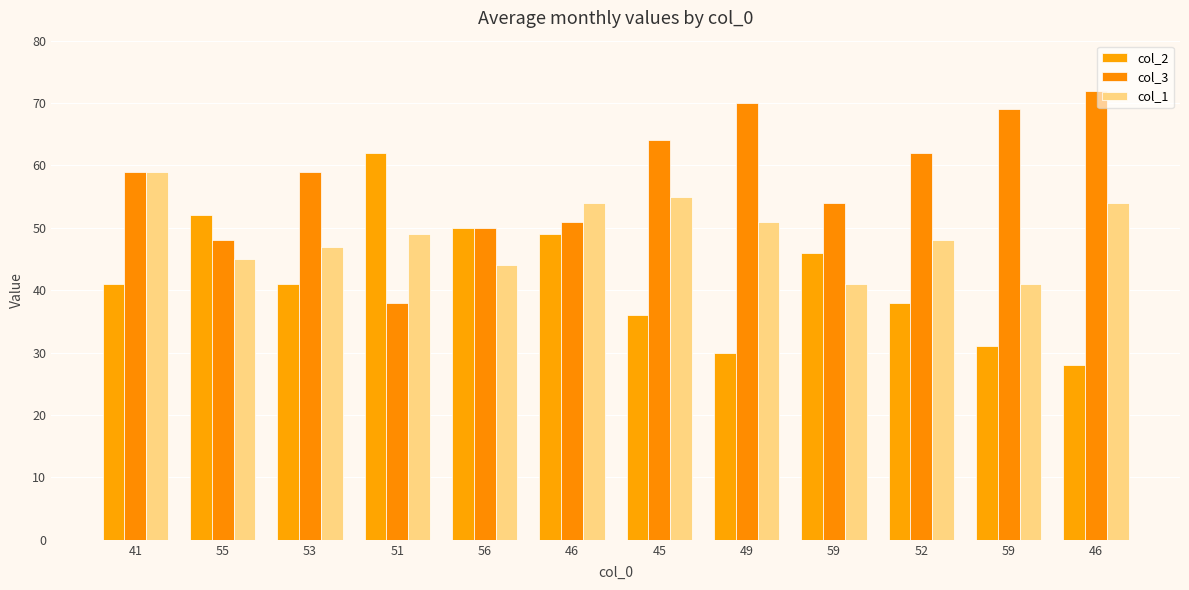

Is it true that col_1 equals 25 at 55?

False